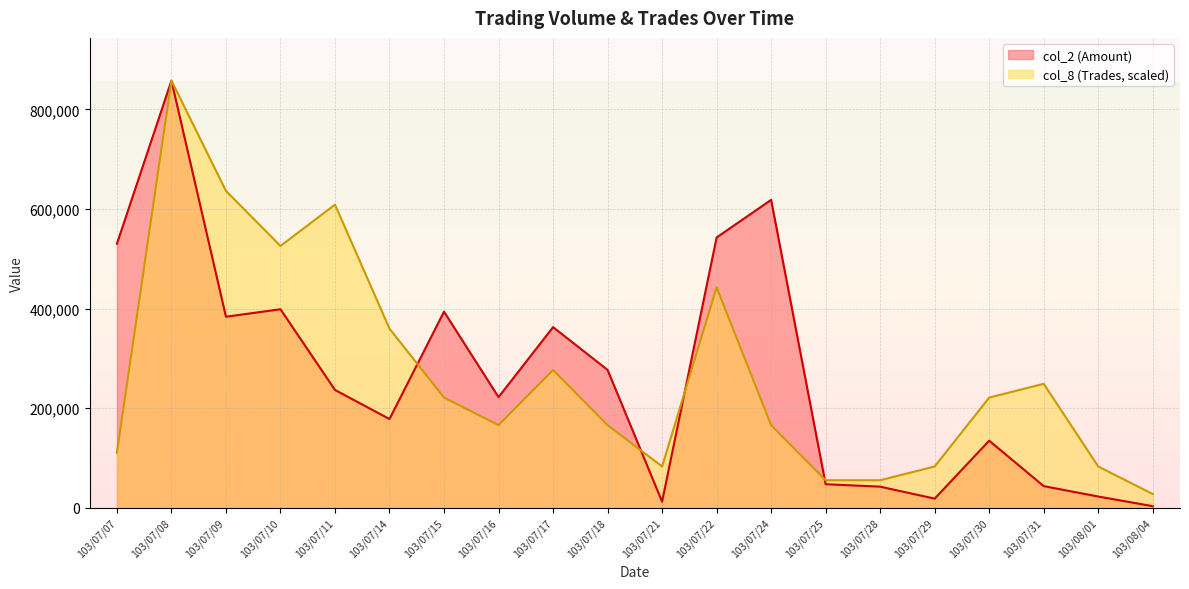

How many intersections are there between col_8 (Trades) and col_2 (Amount)?

4